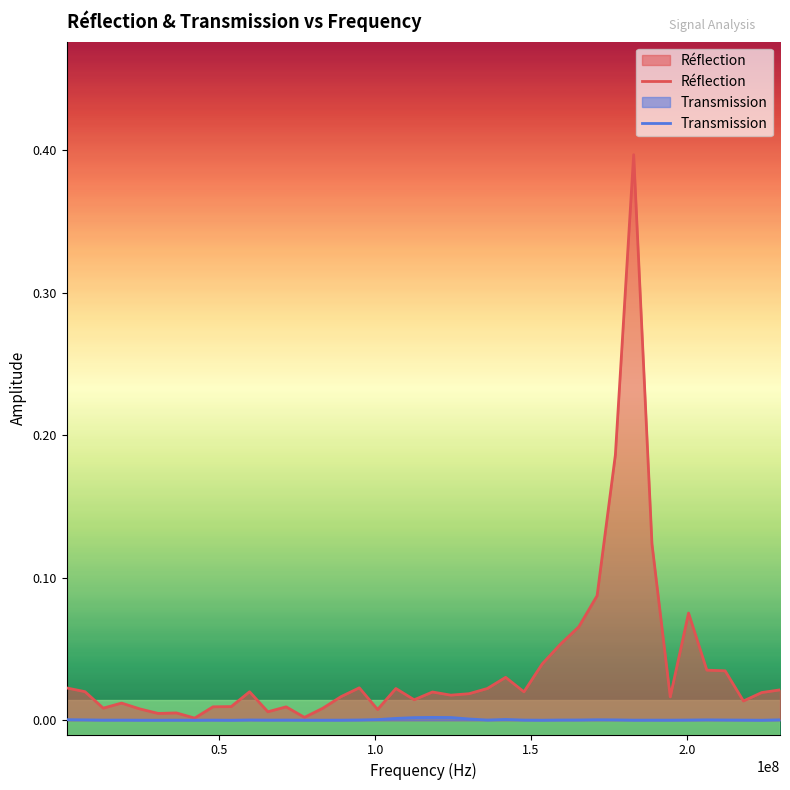

How many interior local peaks does the Réflection series have?

10